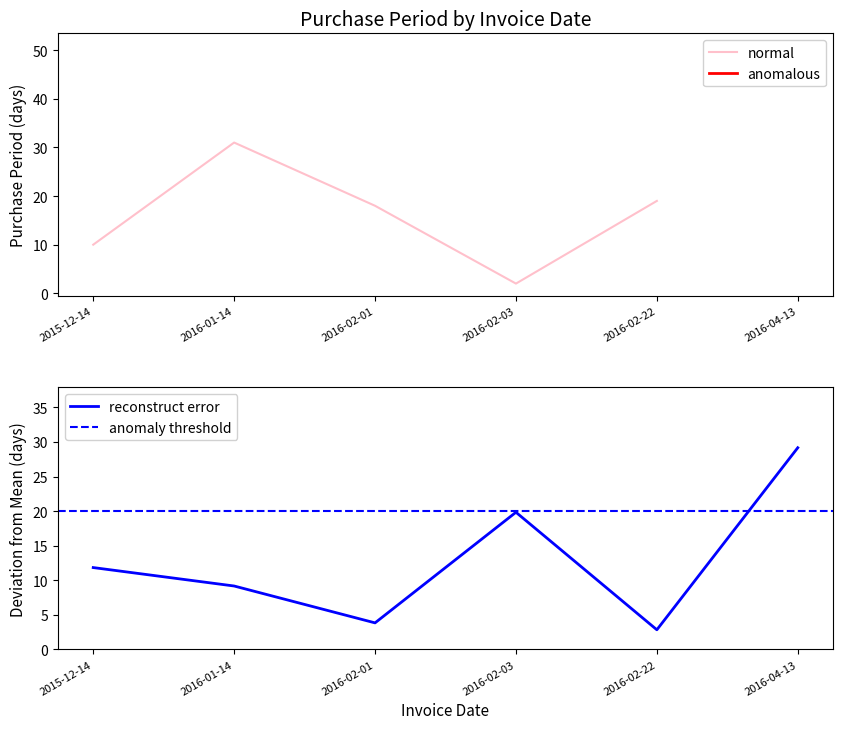

What is the approximate value at 2016-01-14, to the nearest 10?

30